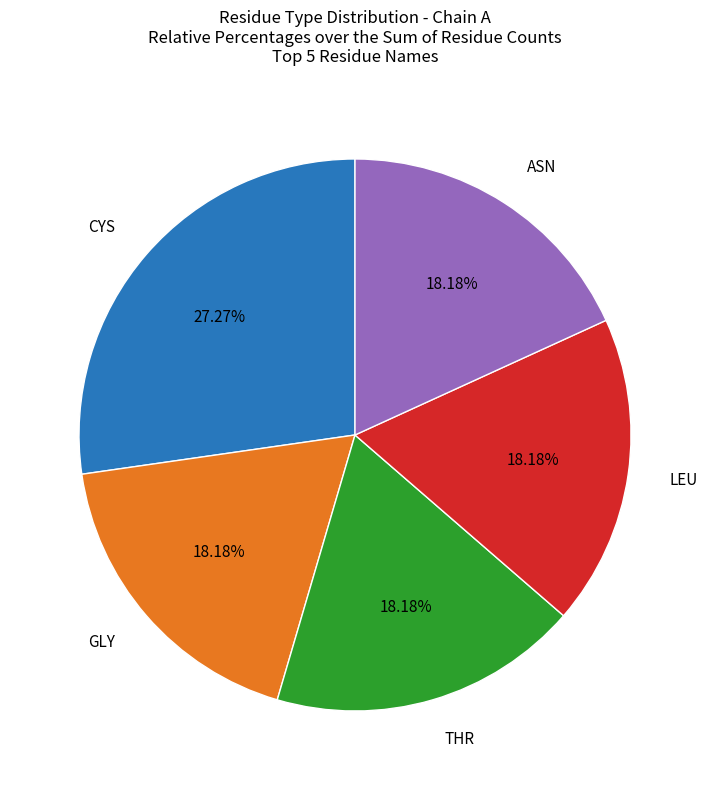

Approximately how many times larger is the value at ASN compared to CYS?

0.7